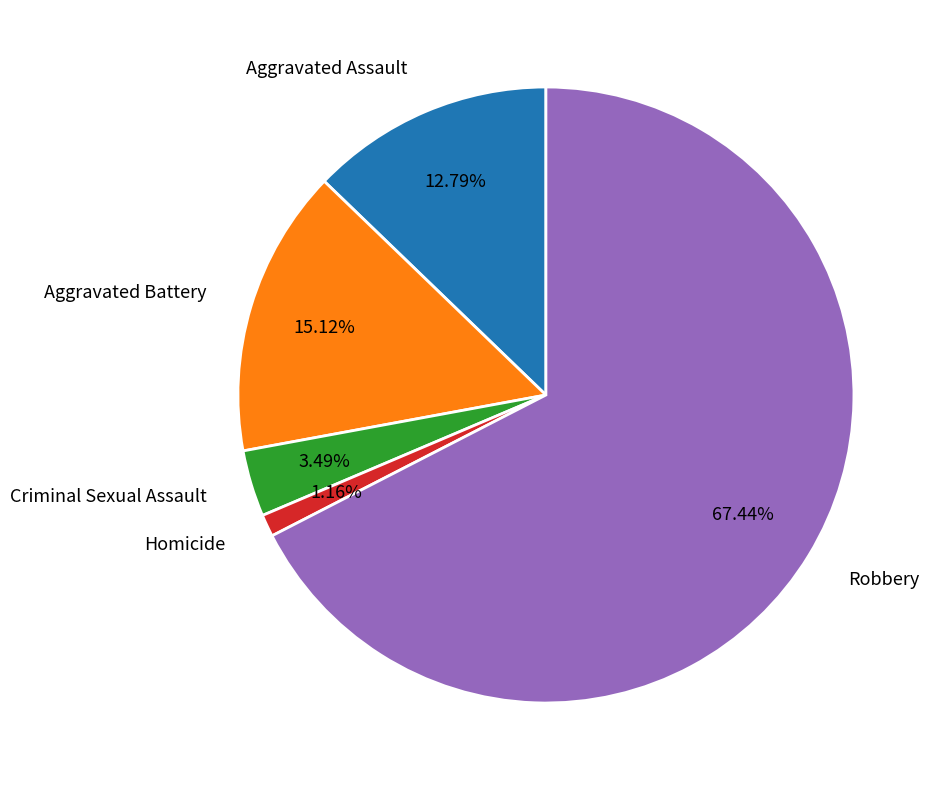

Is there a majority slice in this chart?

Yes